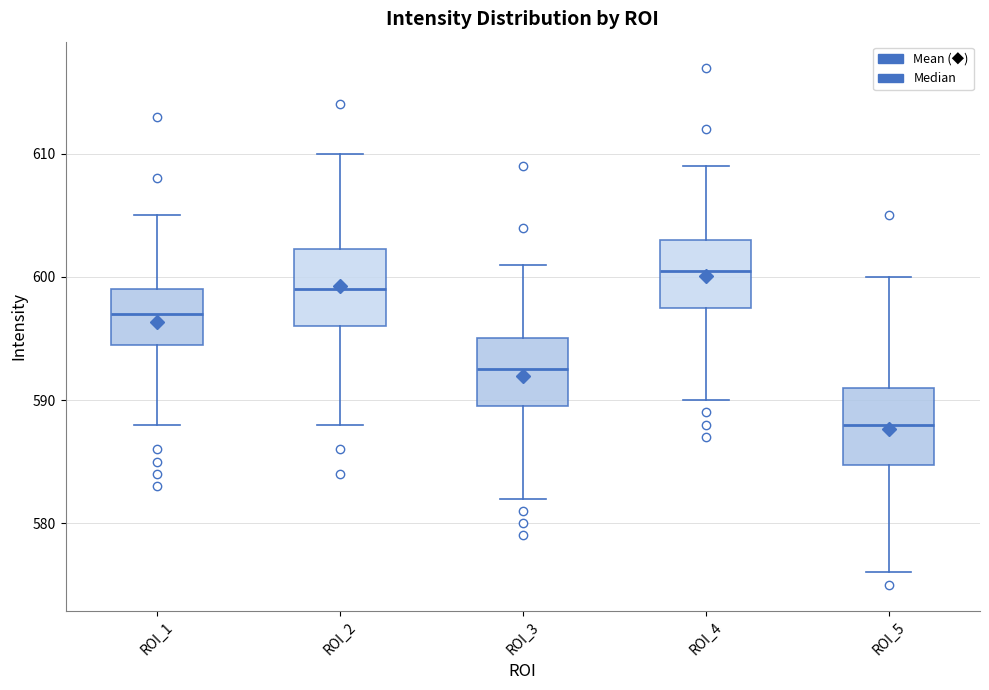

Reading left to right, transcribe this box plot: for each box, give where its median line is, the range the box spans, and where its two whiskers end, as read against the y-axis. The values are not printed on the chart, so give them approximately, as read against the axis.

ROI_1: median 597, box 595 to 599, whiskers 588 to 605
ROI_2: median 599, box 596 to 602, whiskers 588 to 610
ROI_3: median 593, box 590 to 595, whiskers 582 to 601
ROI_4: median 601, box 598 to 603, whiskers 590 to 609
ROI_5: median 588, box 585 to 591, whiskers 576 to 600